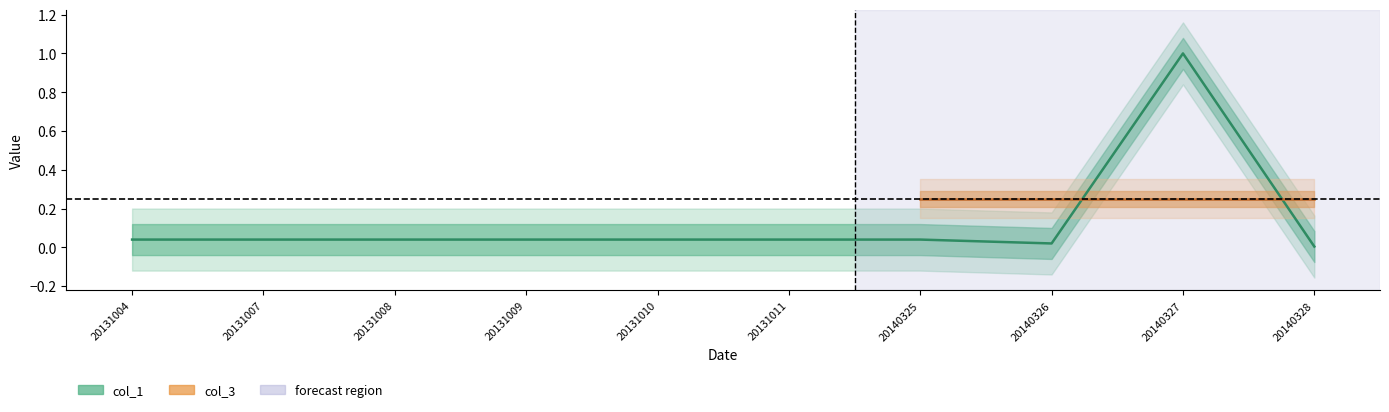

The chart shows a value of 0.0 at 20140328. True or false?

False